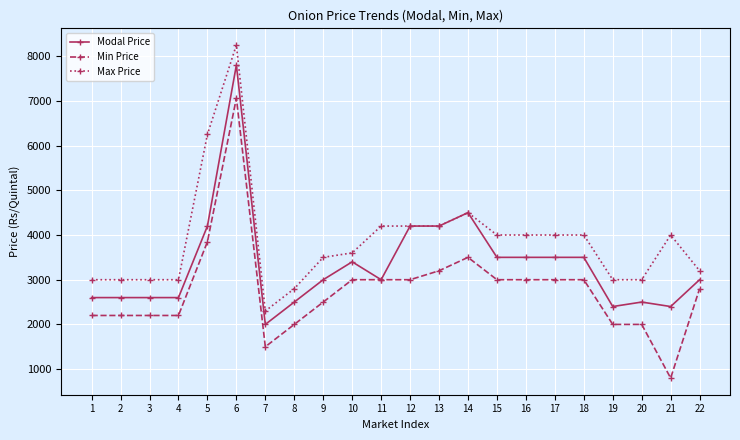

List the series in order of their peak value, lowest first.

Min Price, Modal Price, Max Price